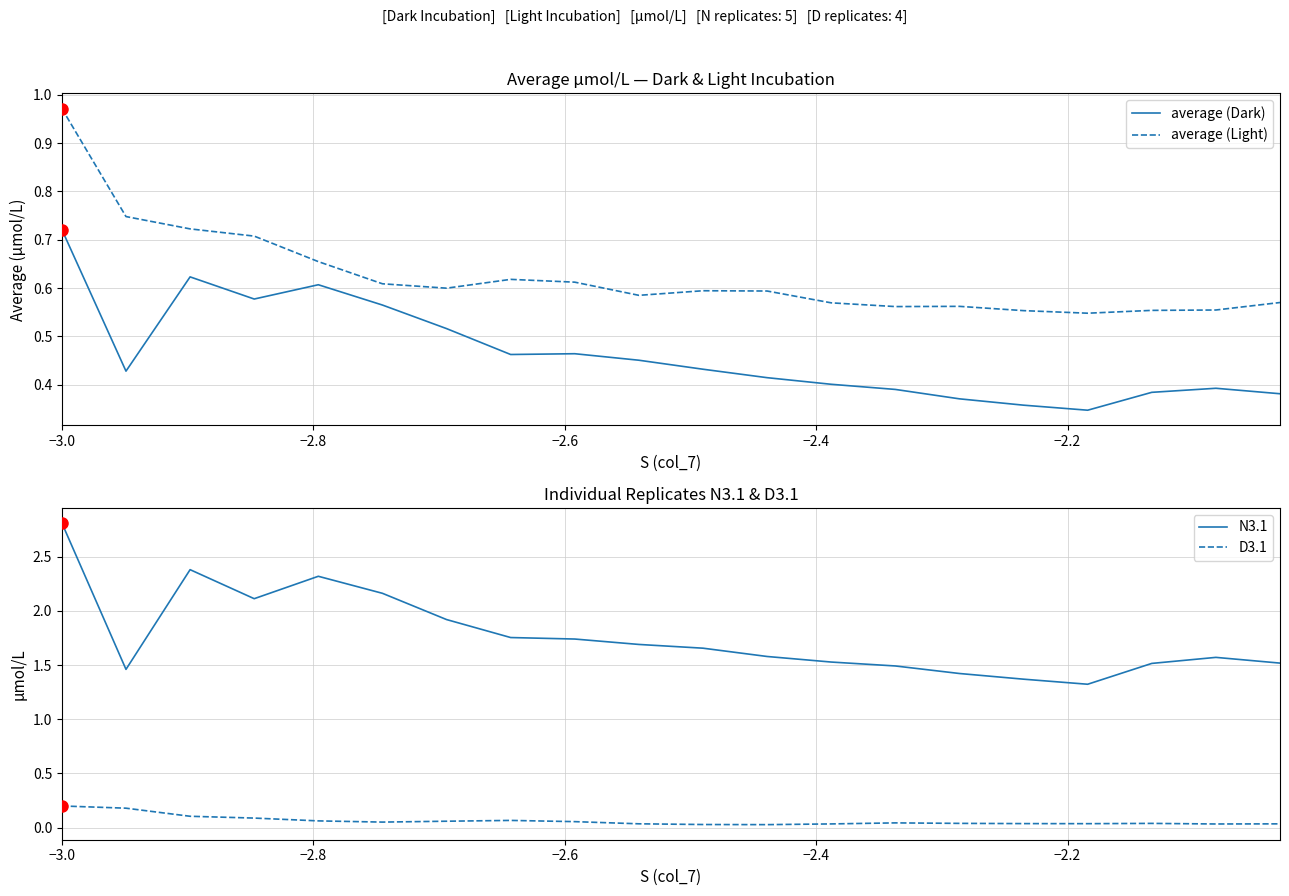

At −3.0, list the series in order from largest to smallest.

N3.1, average (Light), average (Dark), D3.1